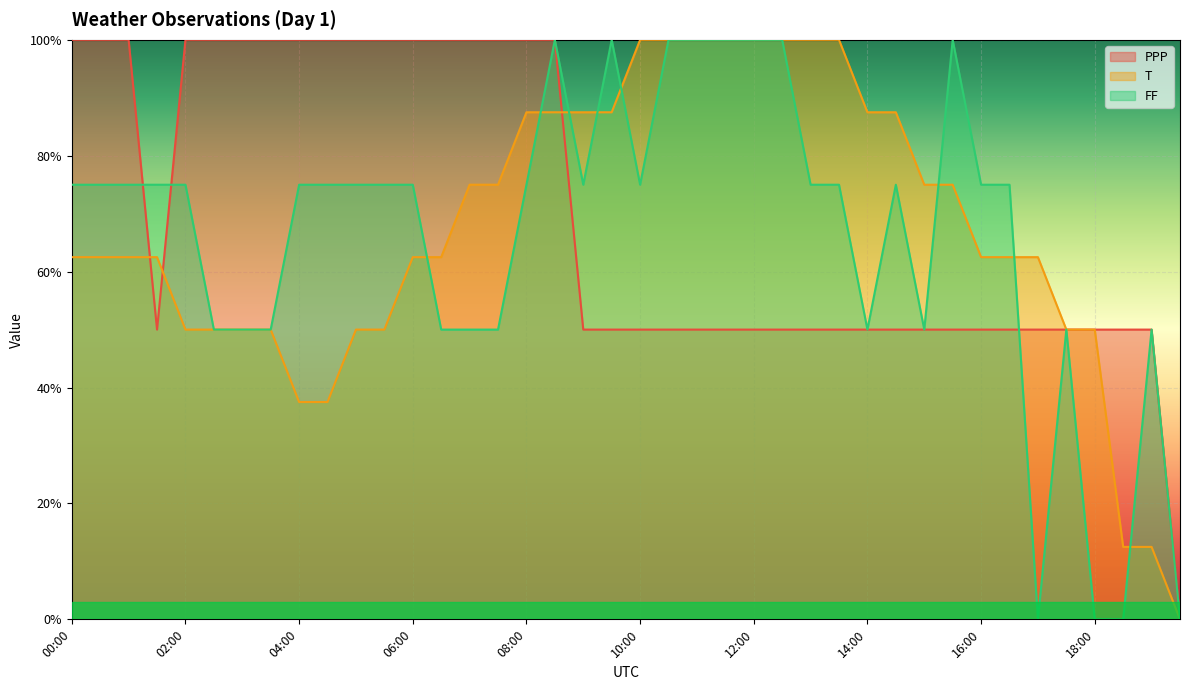

What is the label of the 39th point from the left?

19:00